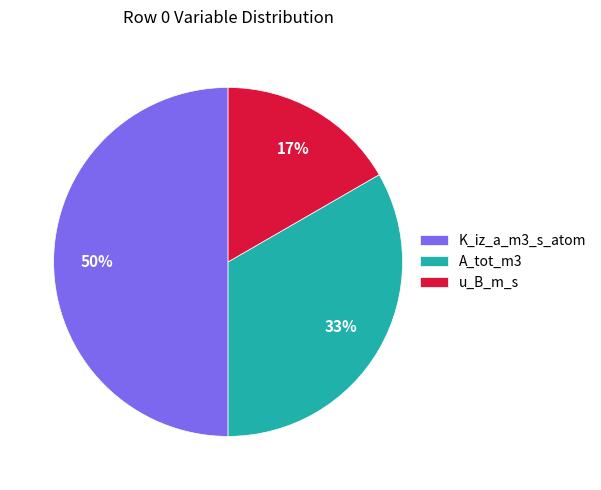

Which slice is the largest?

K_iz_a_m3_s_atom